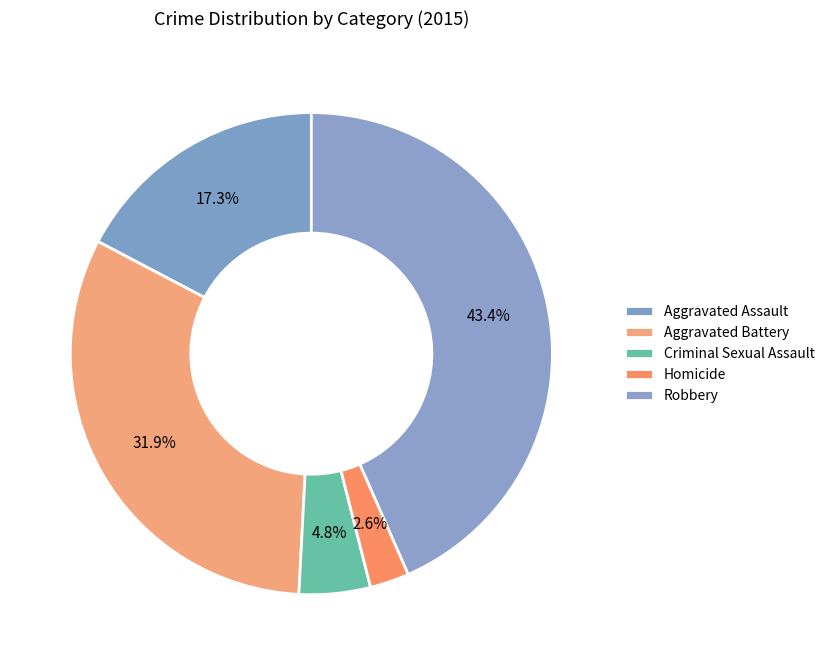

How many segments does this pie chart have?

5